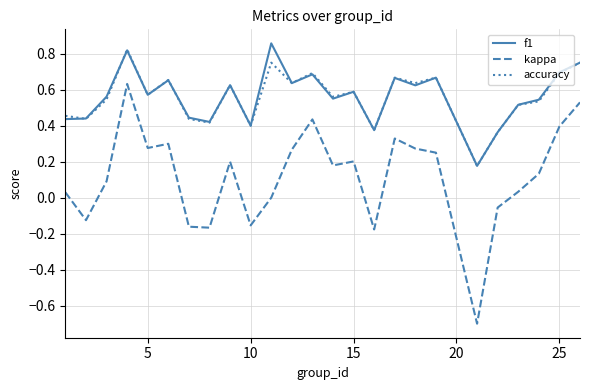

What is the lowest value of the kappa series?

-0.7